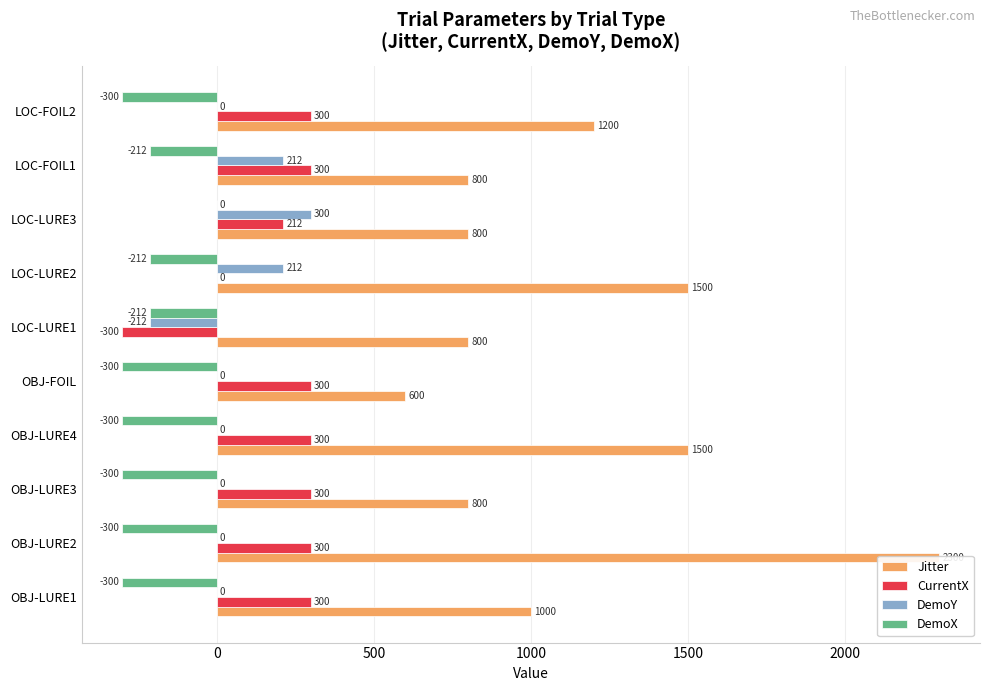

How many bars are there in each group?

4